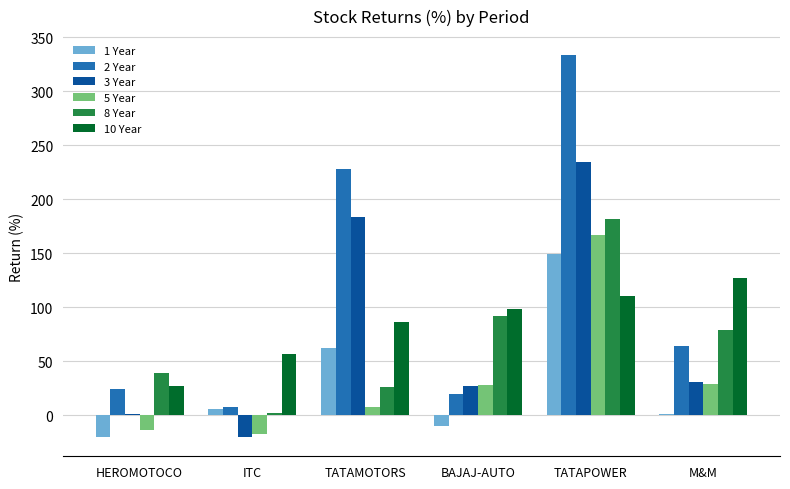

What is the sum of the 2 Year values at ITC and BAJAJ-AUTO?

27.2